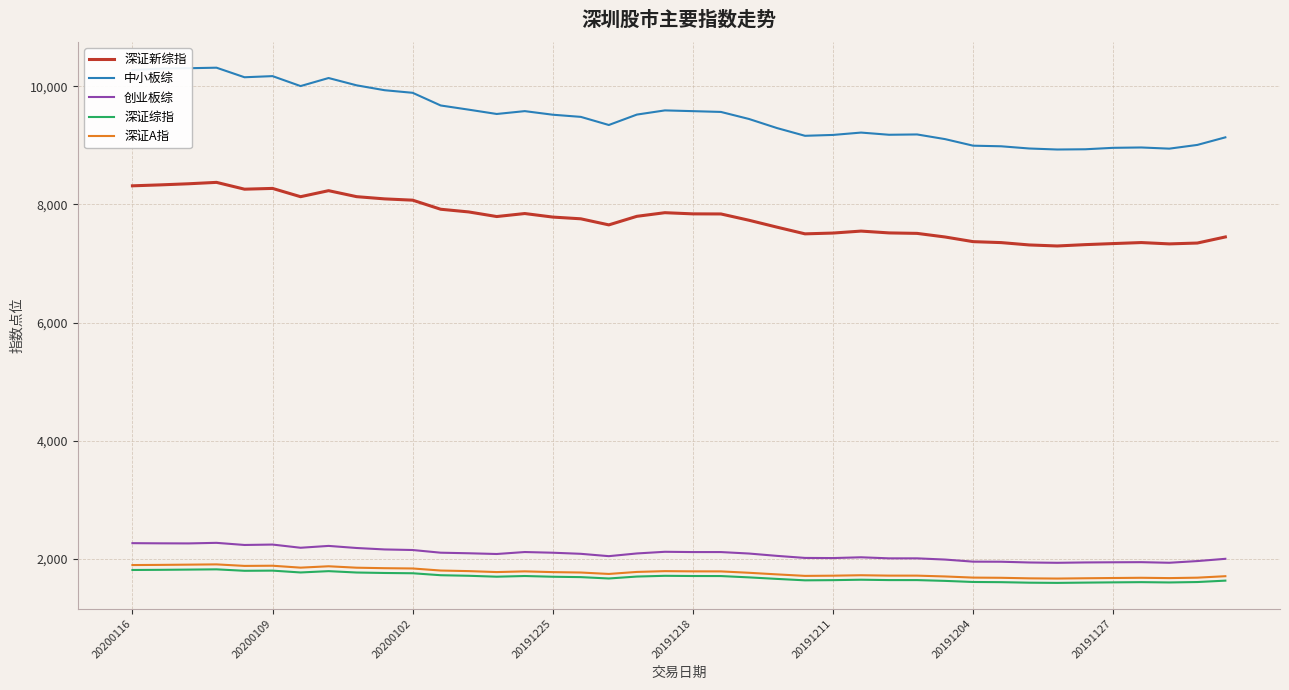

Which series has the largest range (max minus min)?

中小板综